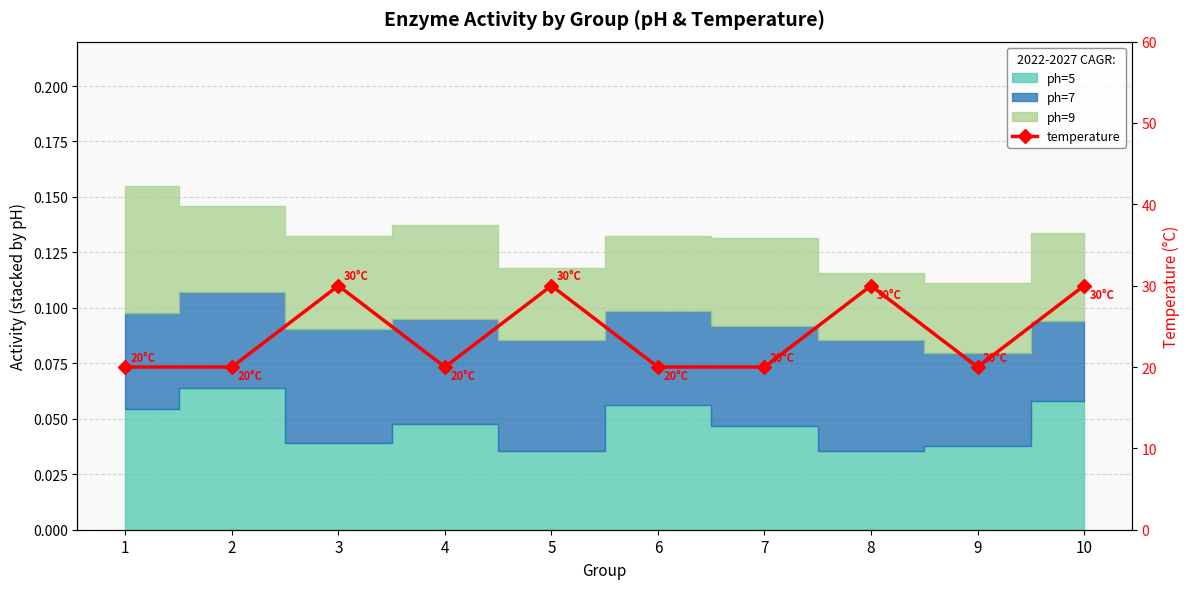

Where is the data nearest to the value 25?

1